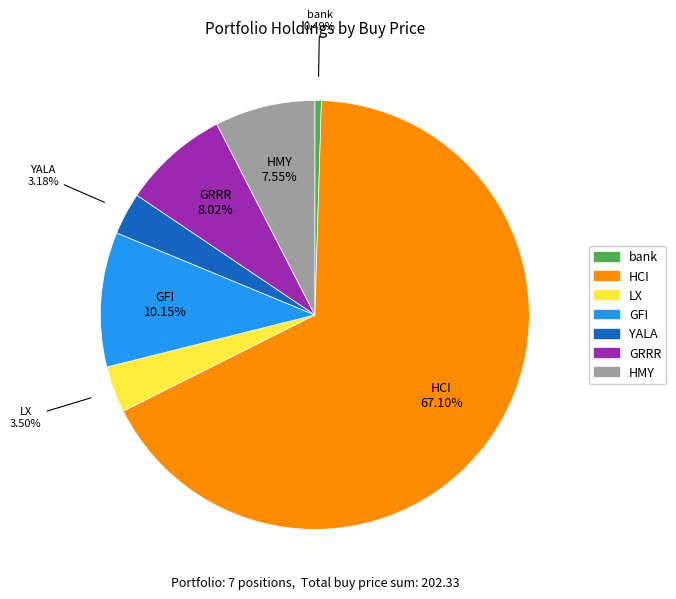

How many segments does this pie chart have?

7